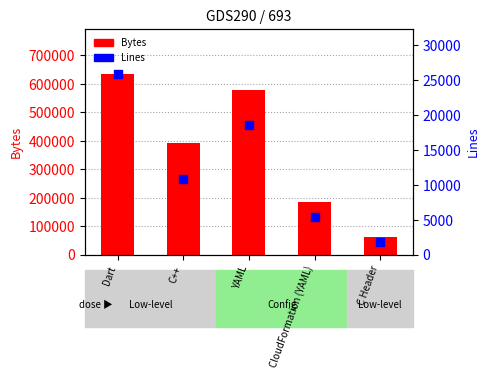

Is the value of Bytes at C Header greater than the value of Lines at Dart?

Yes